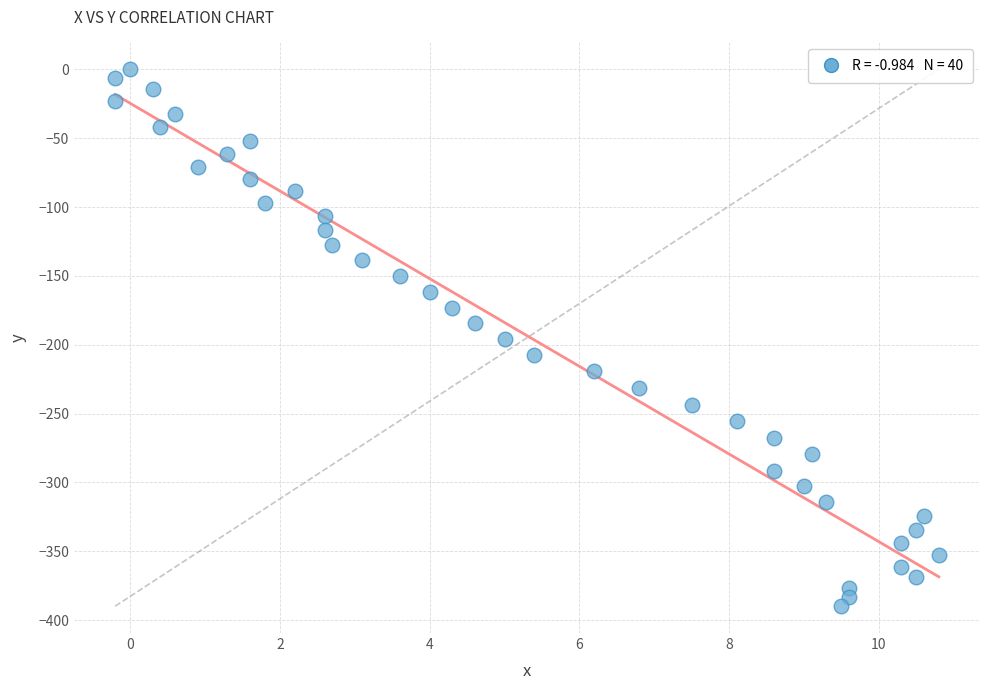

What is the range of X values (max minus min)?

11.0